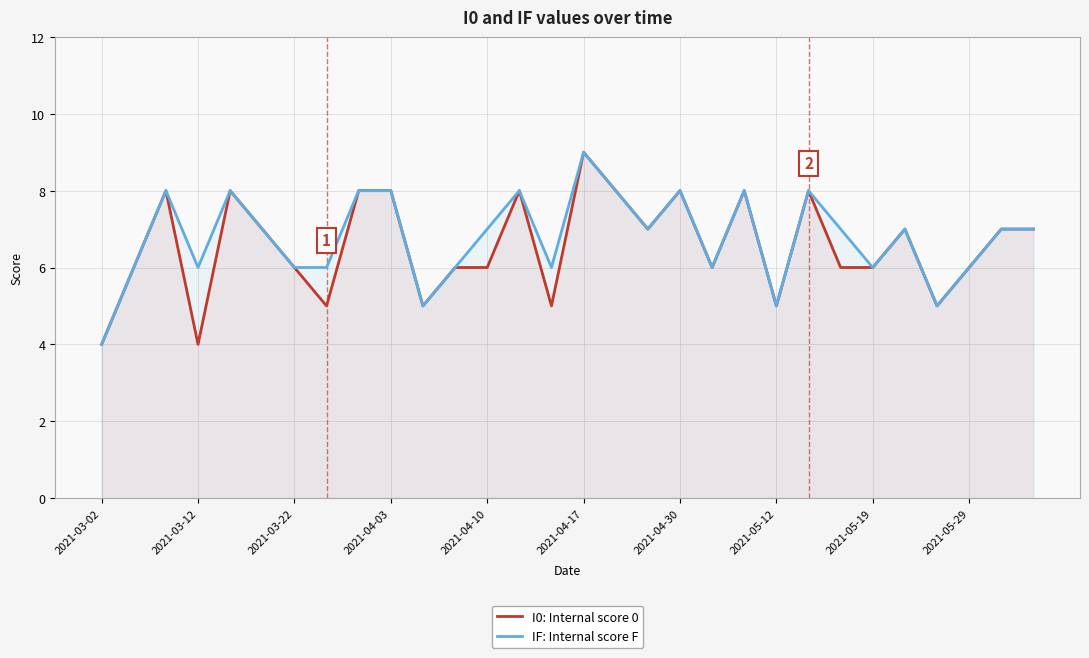

Reading left to right, extract all data points from this chart.

I0: Internal score 0: 4	6	8	4	8	7	6	5	8	8	5	6	6	8	5	9	8	7	8	6	8	5	8	6	6	7	5	6	7	7
IF: Internal score F: 4	6	8	6	8	7	6	6	8	8	5	6	7	8	6	9	8	7	8	6	8	5	8	7	6	7	5	6	7	7